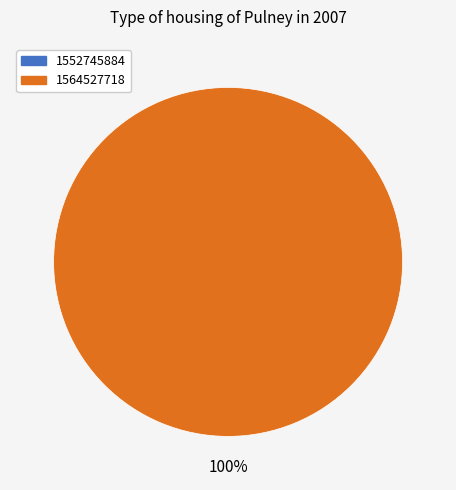

What percentage is NOT represented by 1552745884?

100.0%